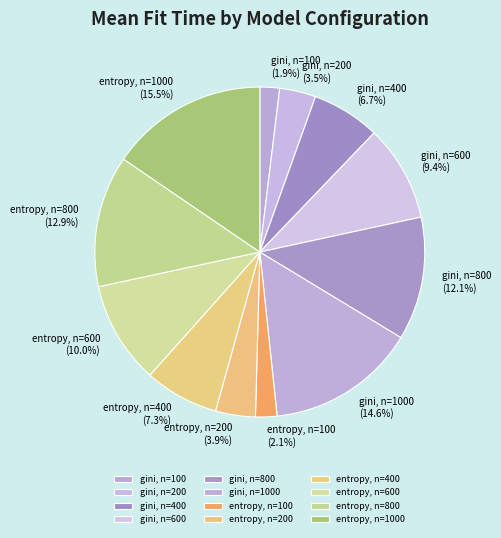

What percentage is the entropy, n=600 slice, to the nearest percent?

10%